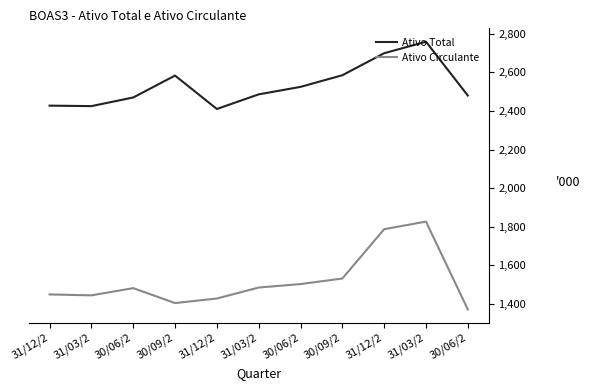

Is this an area chart (filled region under the line)?

No